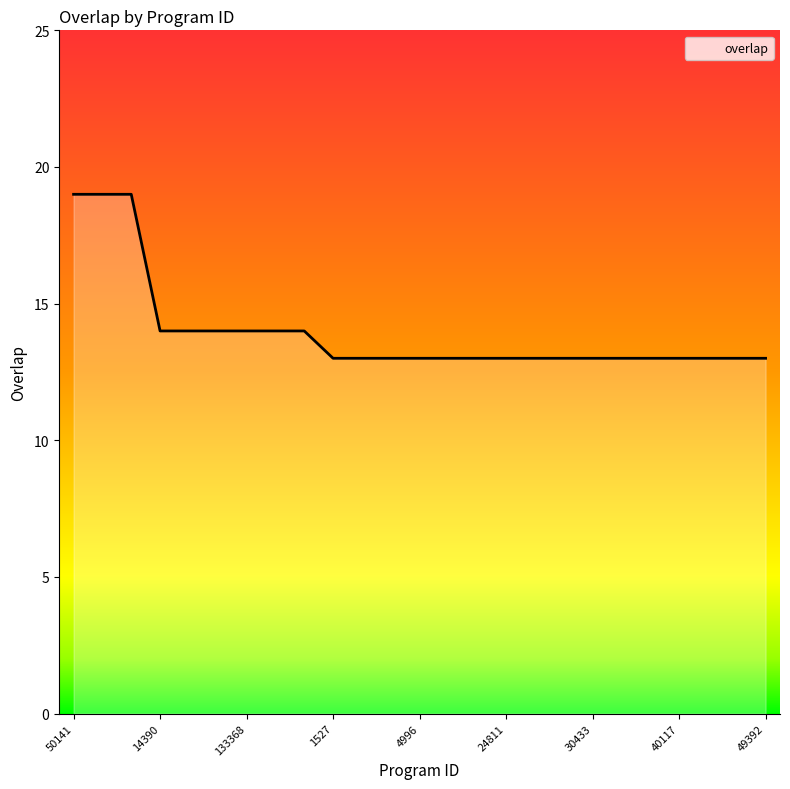

What is the minimum value shown in the chart?

13